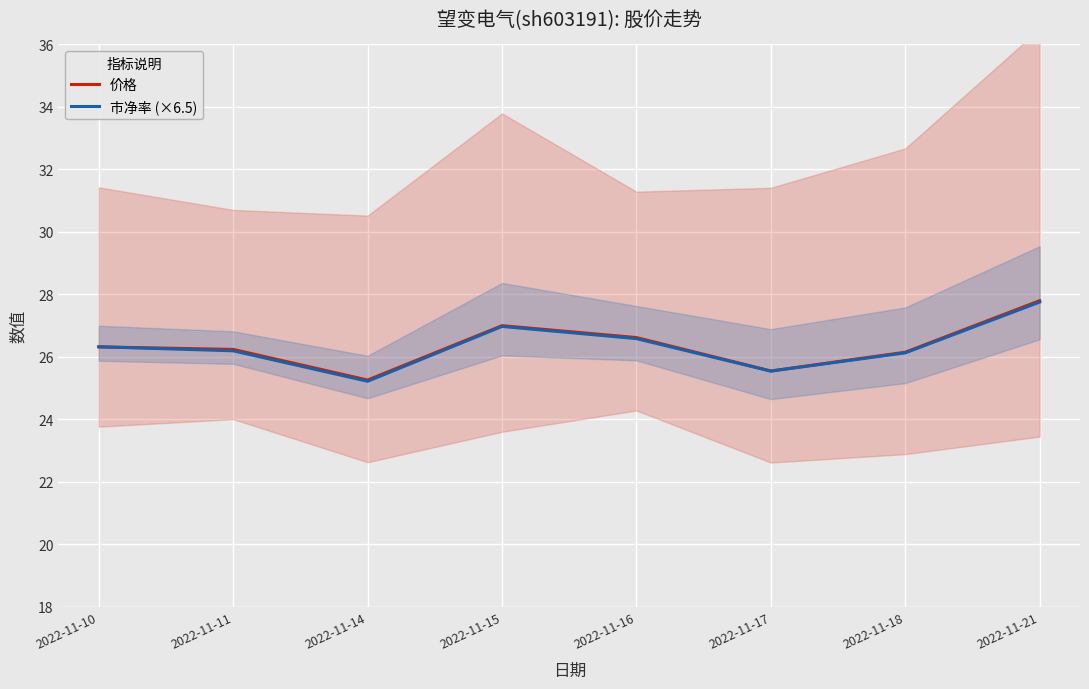

What are all the series names shown in the legend?

价格, 市净率 (×6.5)